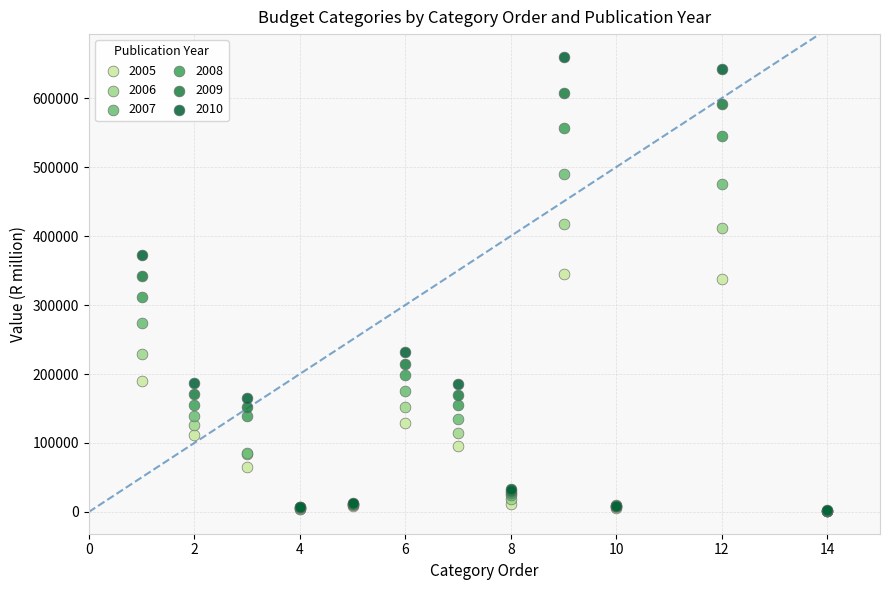

What are all the series names shown in the legend?

2005, 2006, 2007, 2008, 2009, 2010